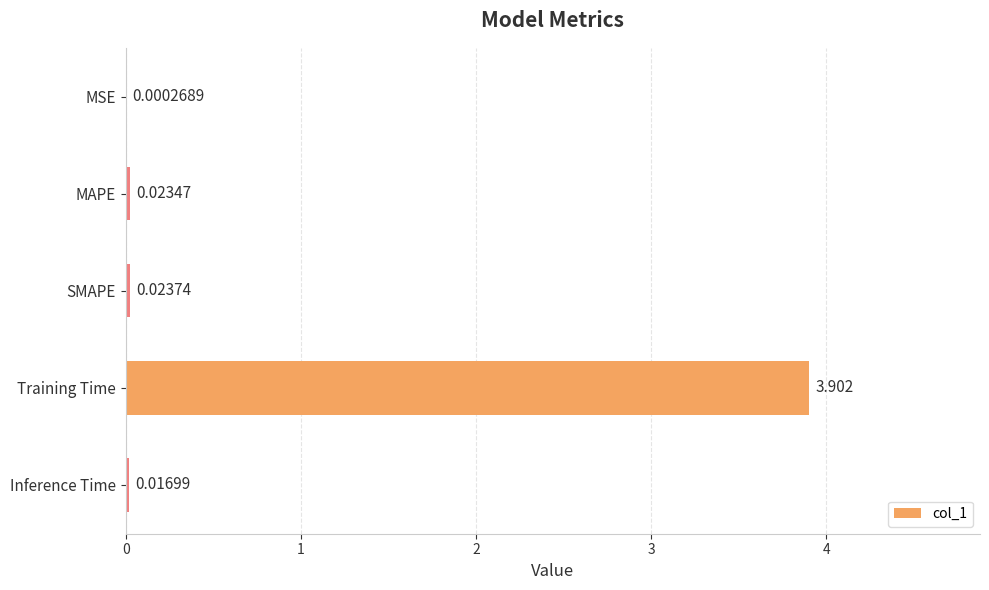

Which category has the highest value across all series?

Training Time